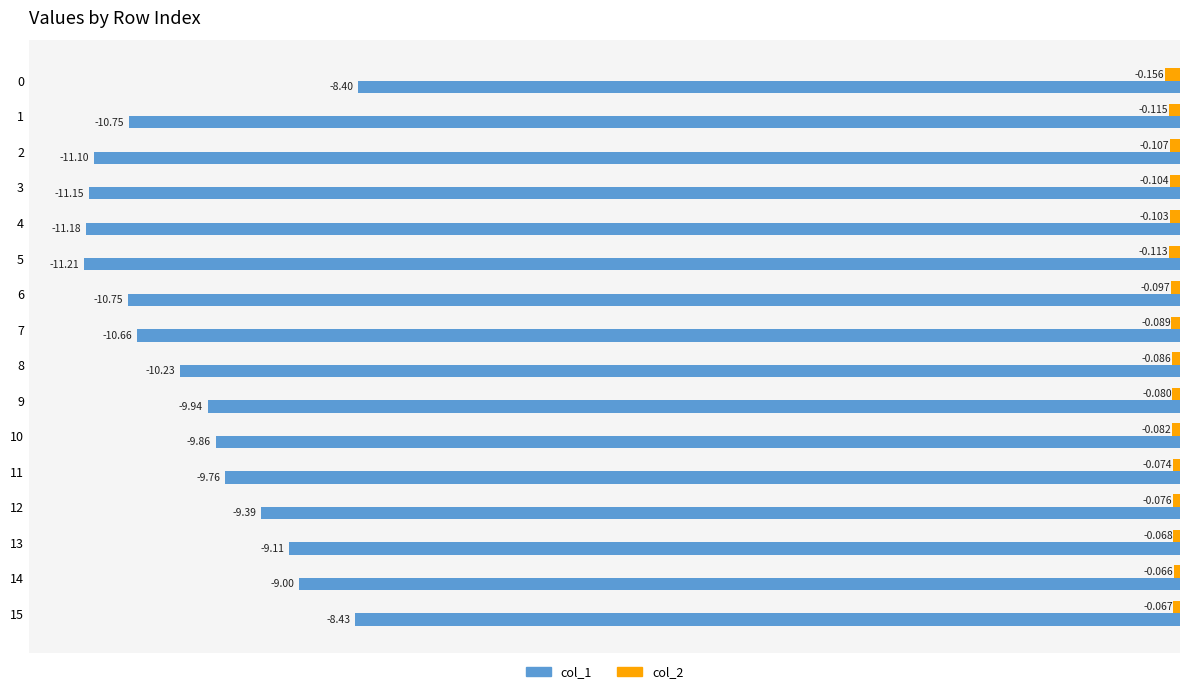

Which category has the highest value across all series?

14